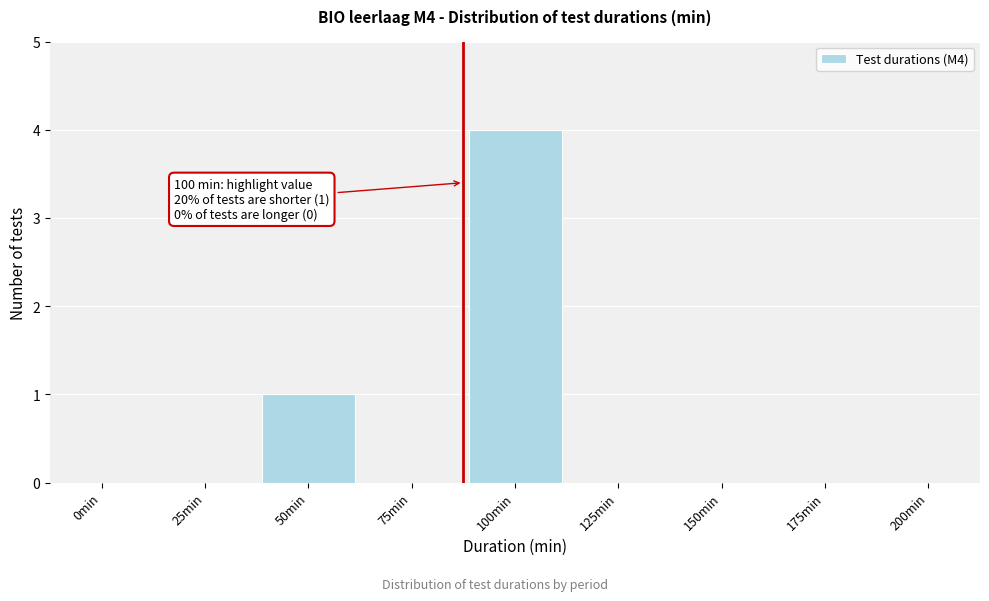

Reading left to right, what are all the values shown in this chart?

0min=0	25min=0	50min=1	75min=0	100min=4	125min=0	150min=0	175min=0	200min=0